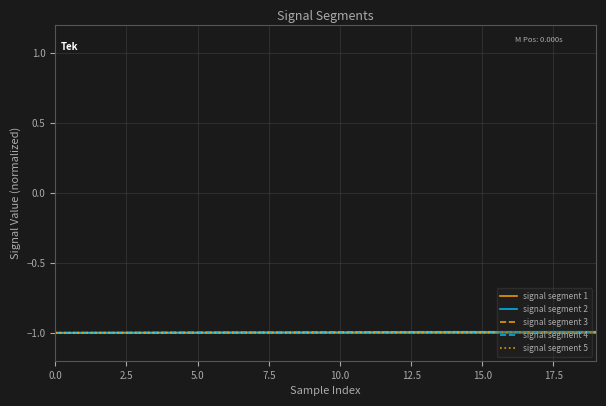

Reading left to right, list all the values displayed in this chart.

signal segment 1: -1.0	-1.0	-1.0	-1.0	-1.0	-1.0	-1.0	-1.0	-1.0	-1.0	-1.0	-1.0	-1.0	-1.0	-1.0	-1.0	-1.0	-1.0	-1.0	-1.0
signal segment 2: -1.0	-1.0	-1.0	-1.0	-1.0	-1.0	-1.0	-1.0	-1.0	-1.0	-1.0	-1.0	-1.0	-1.0	-1.0	-1.0	-1.0	-1.0	-1.0	-1.0
signal segment 3: -1.0	-1.0	-1.0	-1.0	-1.0	-1.0	-1.0	-1.0	-1.0	-1.0	-1.0	-1.0	-1.0	-1.0	-1.0	-1.0	-1.0	-1.0	-1.0	-1.0
signal segment 4: -1.0	-1.0	-1.0	-1.0	-1.0	-1.0	-1.0	-1.0	-1.0	-1.0	-1.0	-1.0	-1.0	-1.0	-1.0	-1.0	-1.0	-1.0	-1.0	-1.0
signal segment 5: -1.0	-1.0	-1.0	-1.0	-1.0	-1.0	-1.0	-1.0	-1.0	-1.0	-1.0	-1.0	-1.0	-1.0	-1.0	-1.0	-1.0	-1.0	-1.0	-1.0